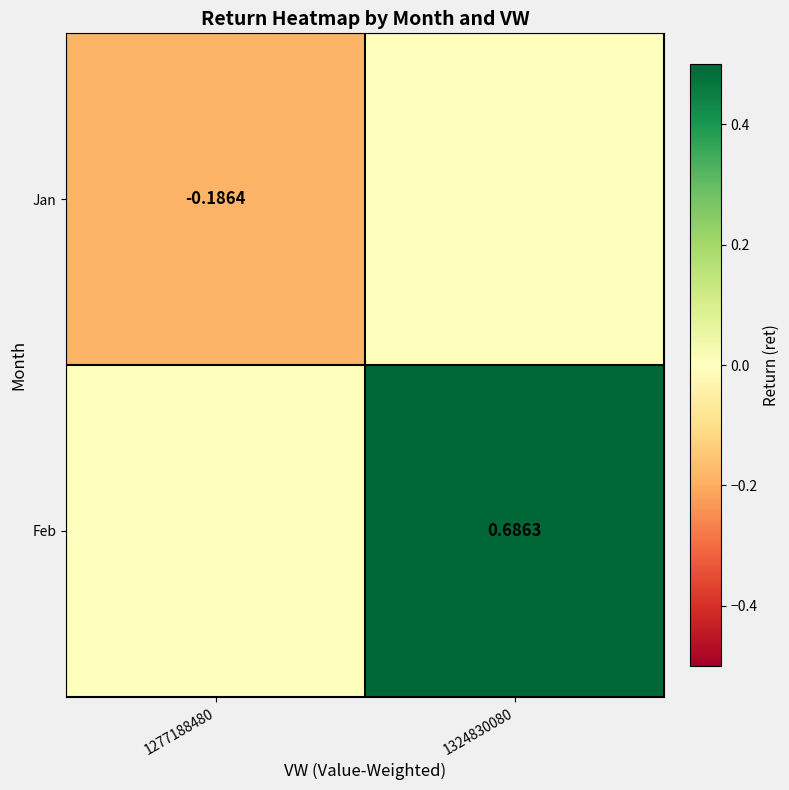

Between 1277188480 and 1324830080, which series saw the biggest shift?

Feb